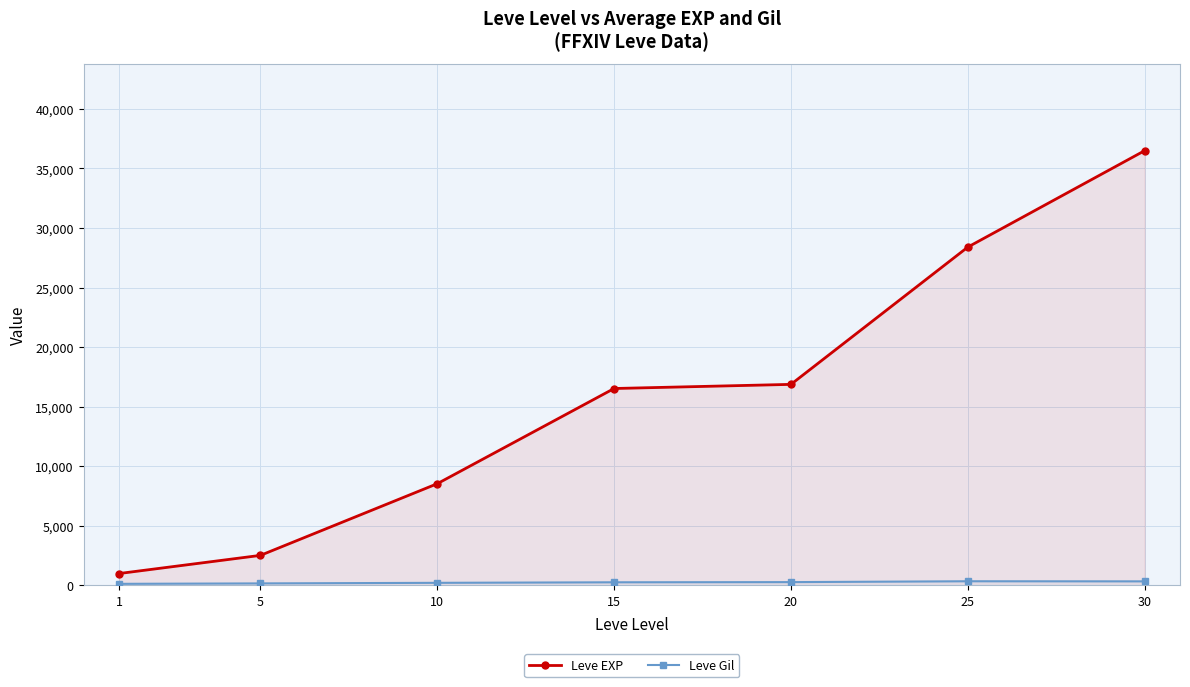

List the labels in order of Leve Gil value, largest first.

25, 30, 20, 15, 10, 5, 1